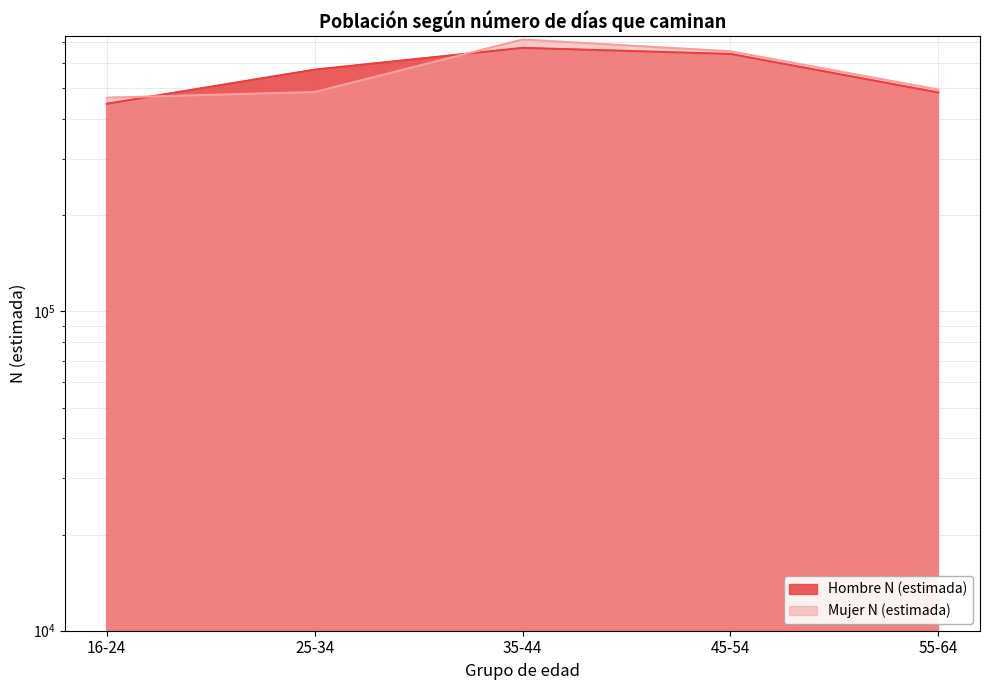

What position from the right is 45-54?

2